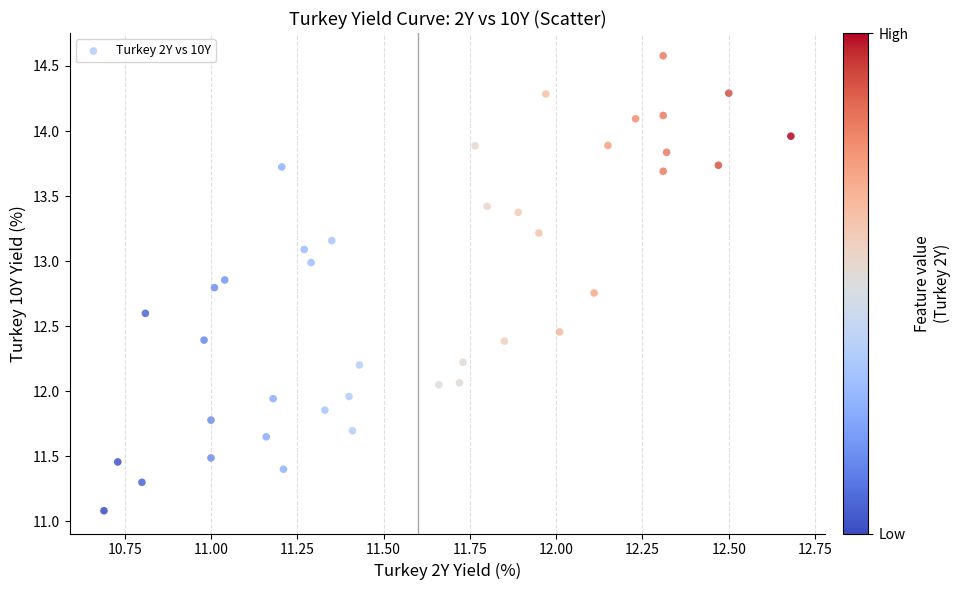

What is the range of X values (max minus min)?

2.0